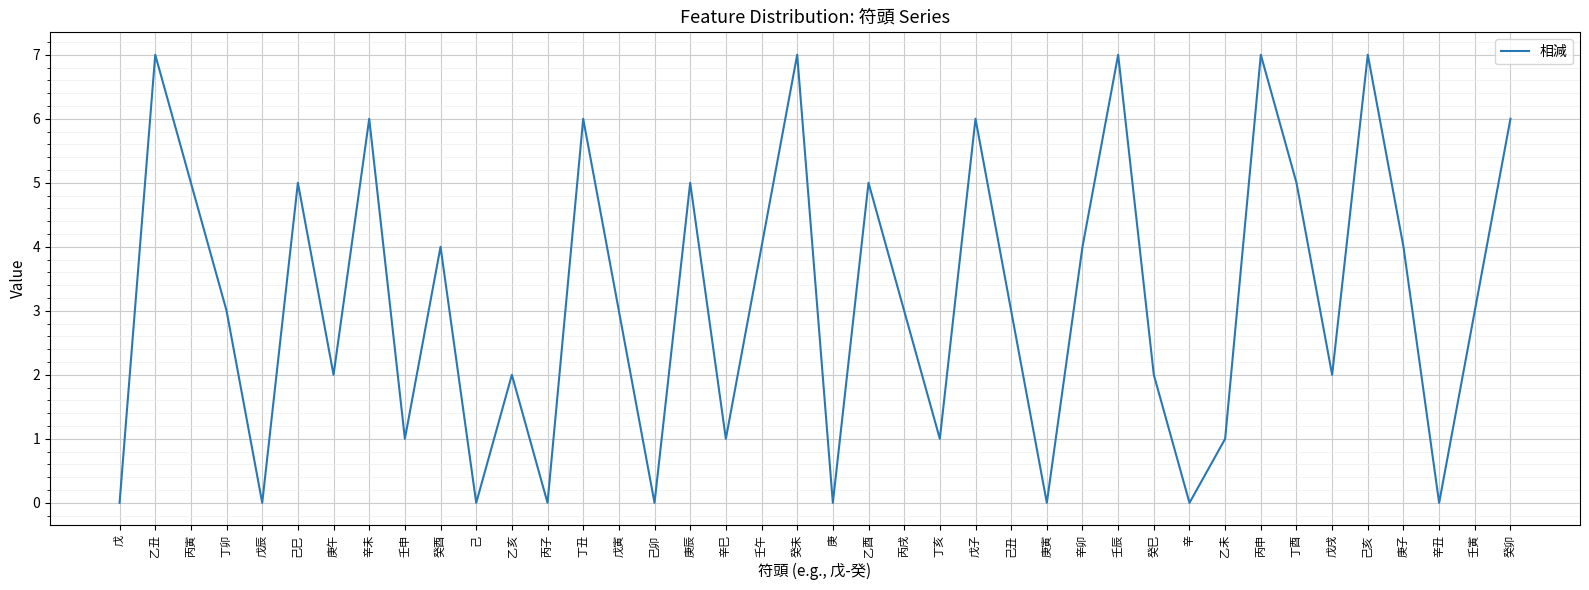

What position from the right is 癸巳?

11